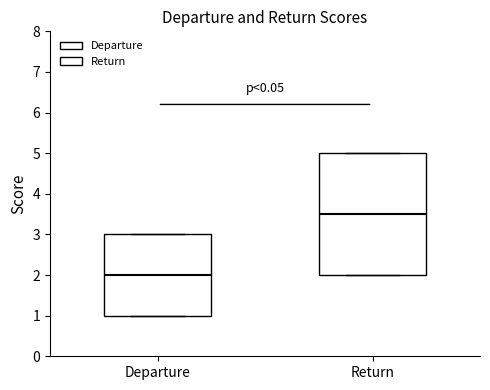

Where is the lower edge of the box for Return on the y-axis? The values are not printed on the chart, so give them approximately, as read against the axis.

2.0